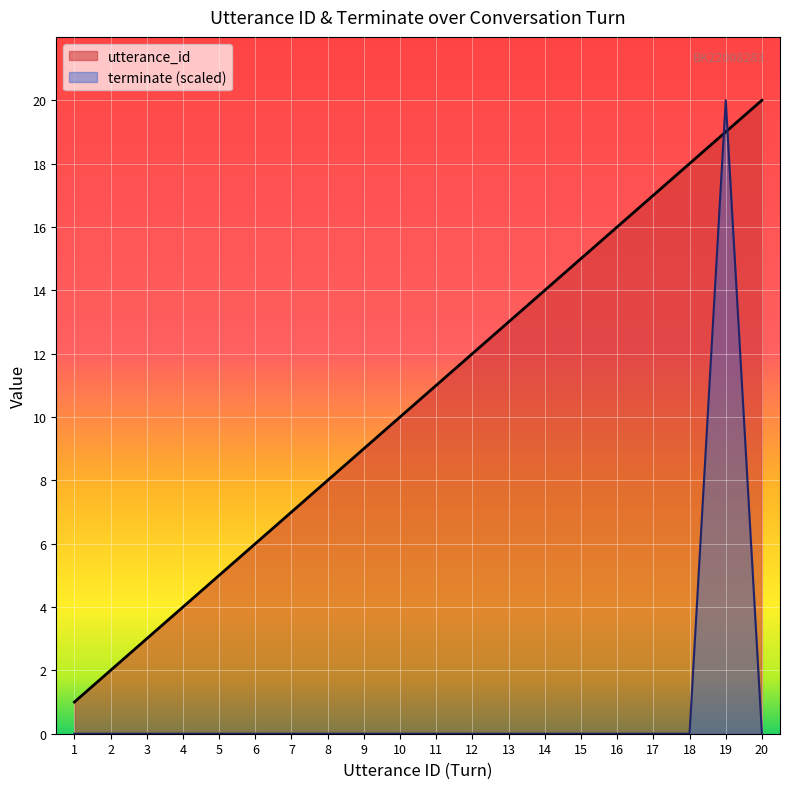

What is the difference between the second highest and minimum values in the utterance_id series?

18